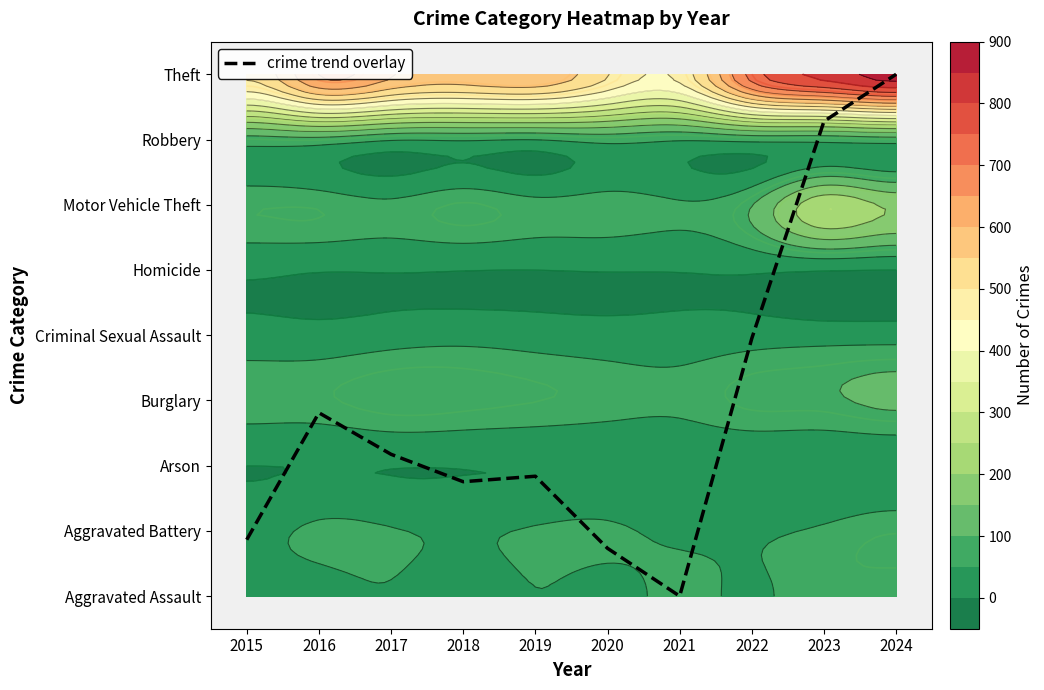

List the labels in order of value, largest first.

2024, 2023, 2022, 2016, 2017, 2019, 2018, 2015, 2020, 2021